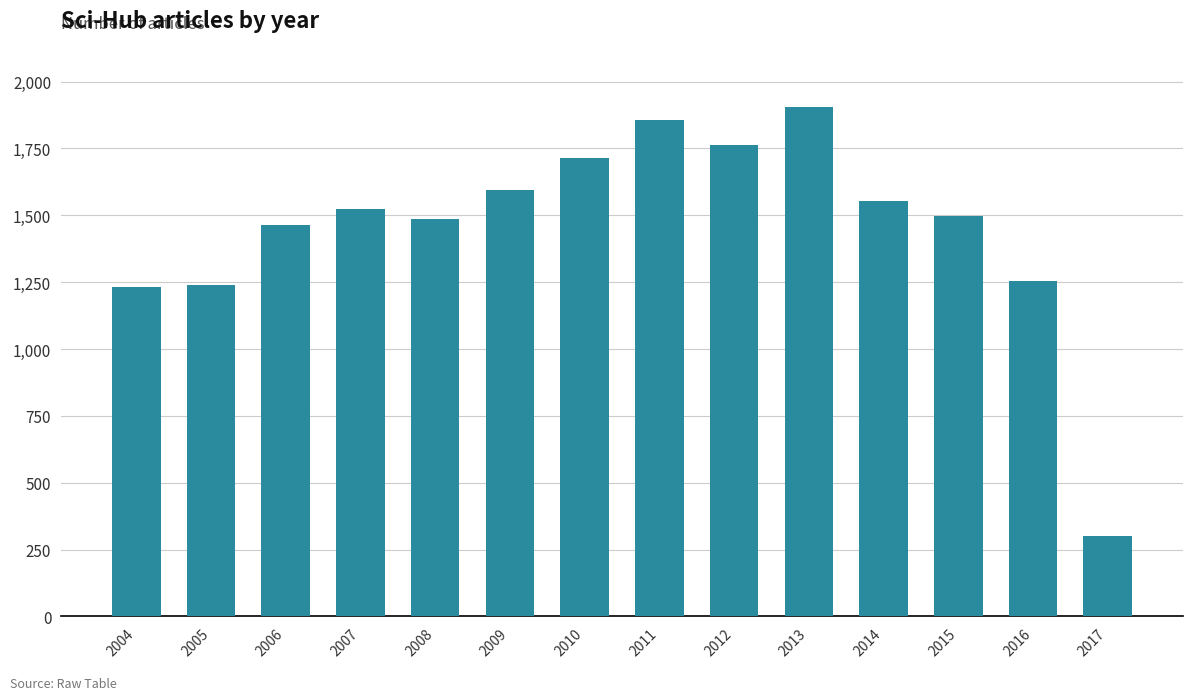

What is the greatest value displayed?

1903